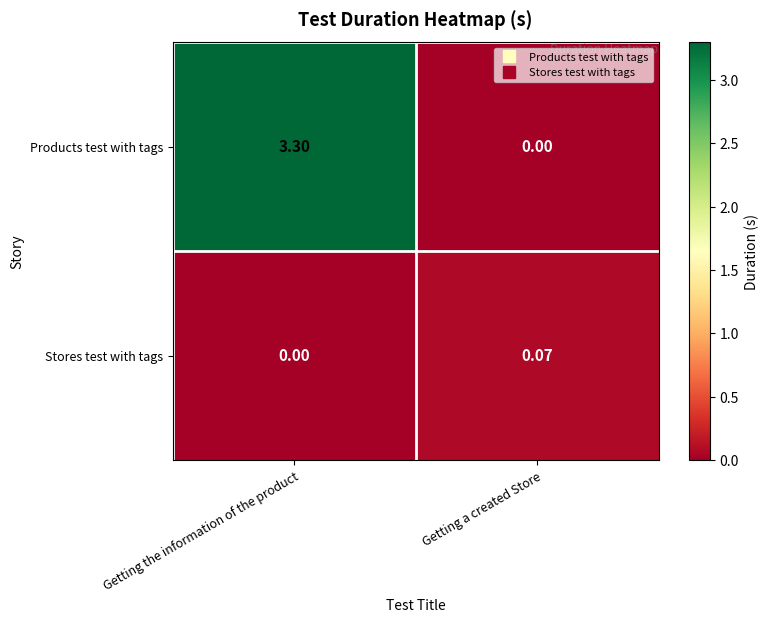

How many positive values does the Products test with tags series have?

1